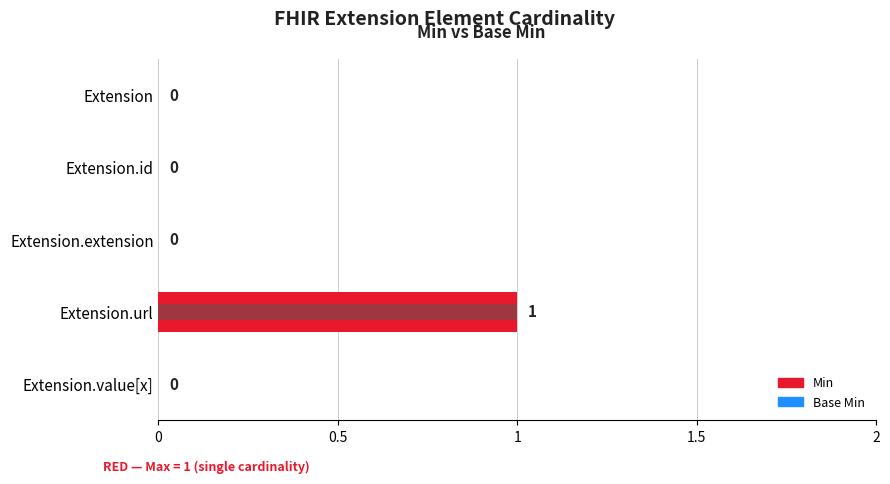

Is the value of Min at Extension greater than the value of Base Min at Extension.url?

No